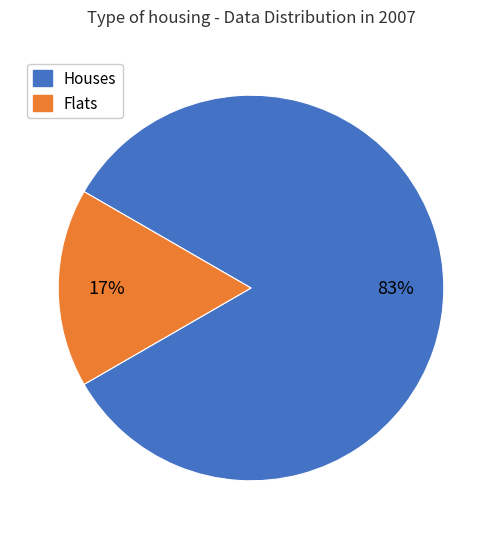

To the nearest percent, what is the average slice percentage?

50%